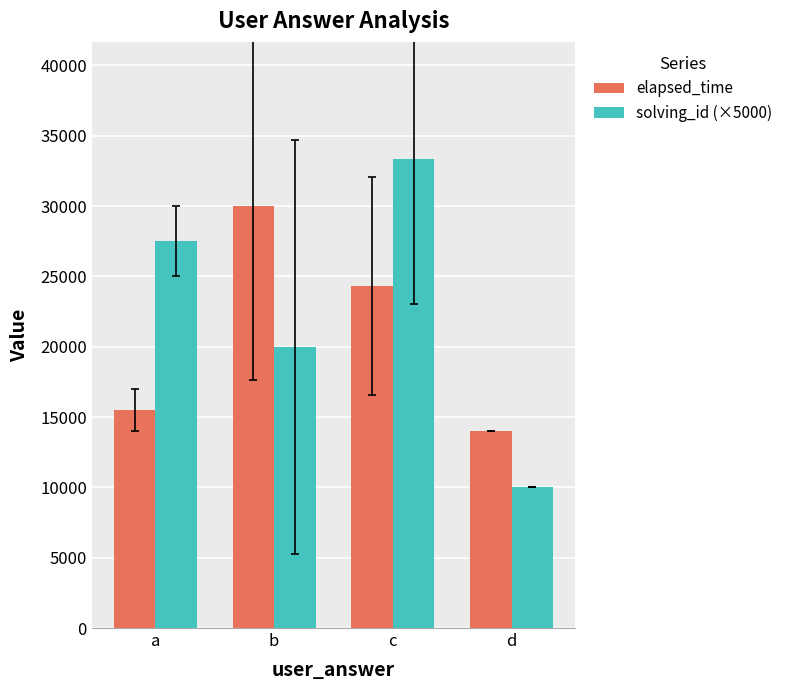

Reading right to left, extract all data points from this chart.

elapsed_time: d=14000.0	c=24333.3	b=30000.0	a=15500.0
solving_id (×5000): d=10000.0	c=33333.3	b=20000.0	a=27500.0